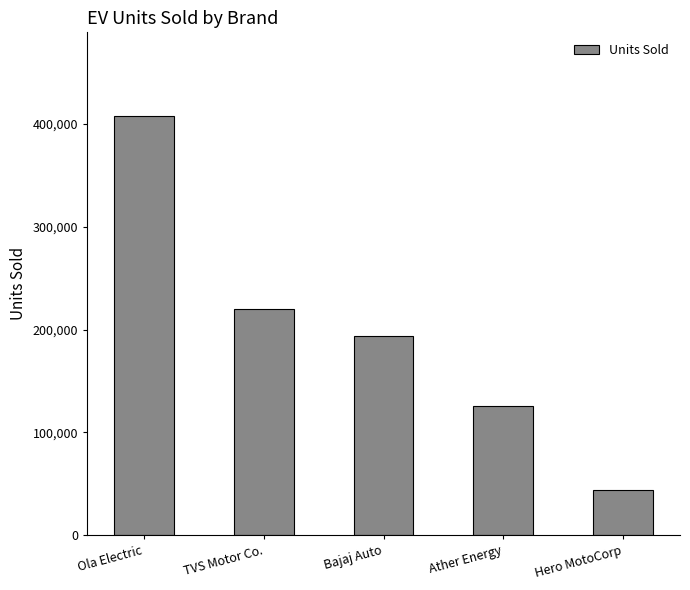

At which label is the value closest to 225624?

TVS Motor Co.